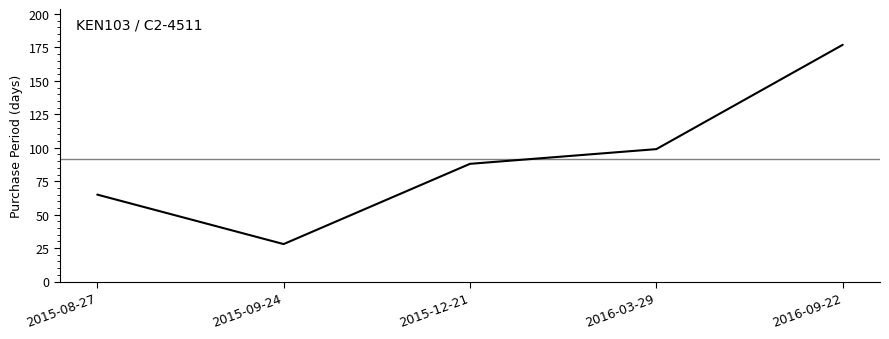

What is the difference between the values at 2016-09-22 and 2015-08-27?

112